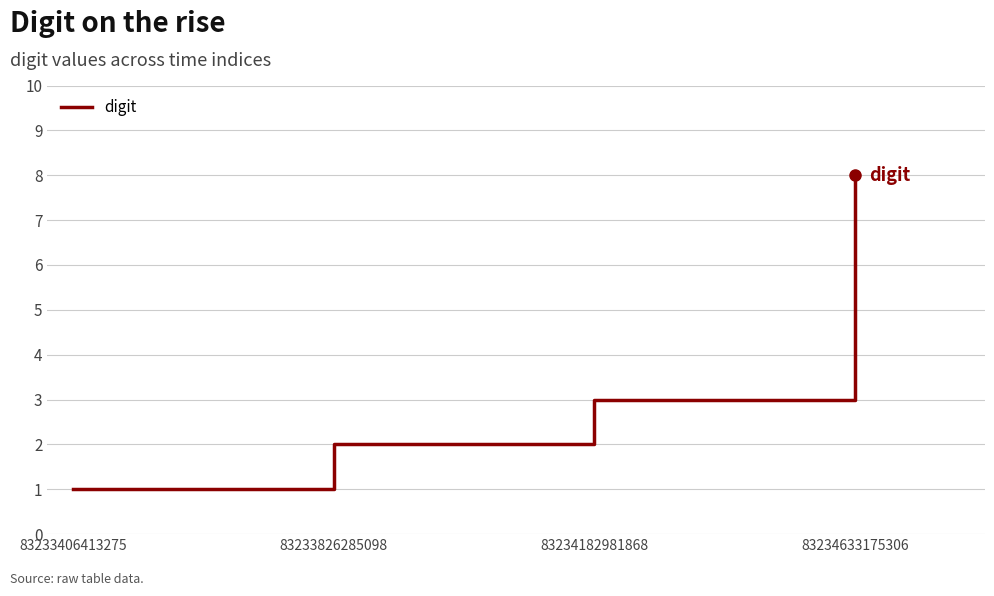

Reading left to right, what are all the values shown in this chart?

83233406413275=1	83233826285098=2	83234182981868=3	83234633175306=8